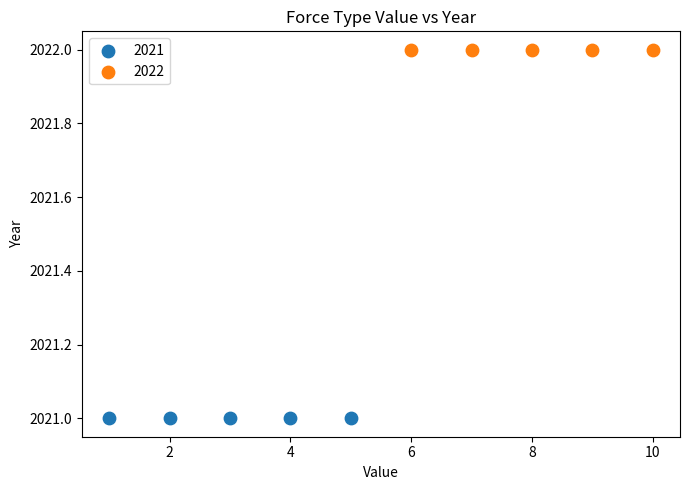

Which series reaches the maximum Y coordinate?

2022